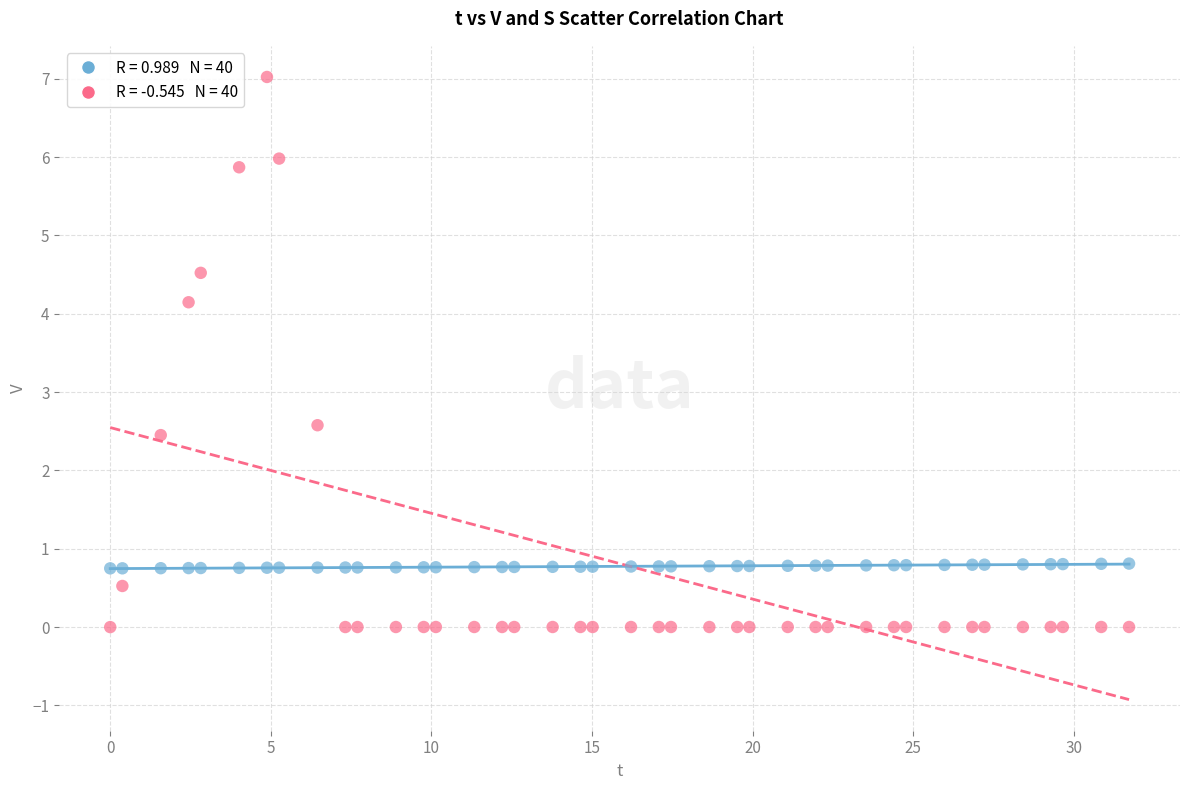

Across all data points, what is the range of X values (max minus min)?

31.7